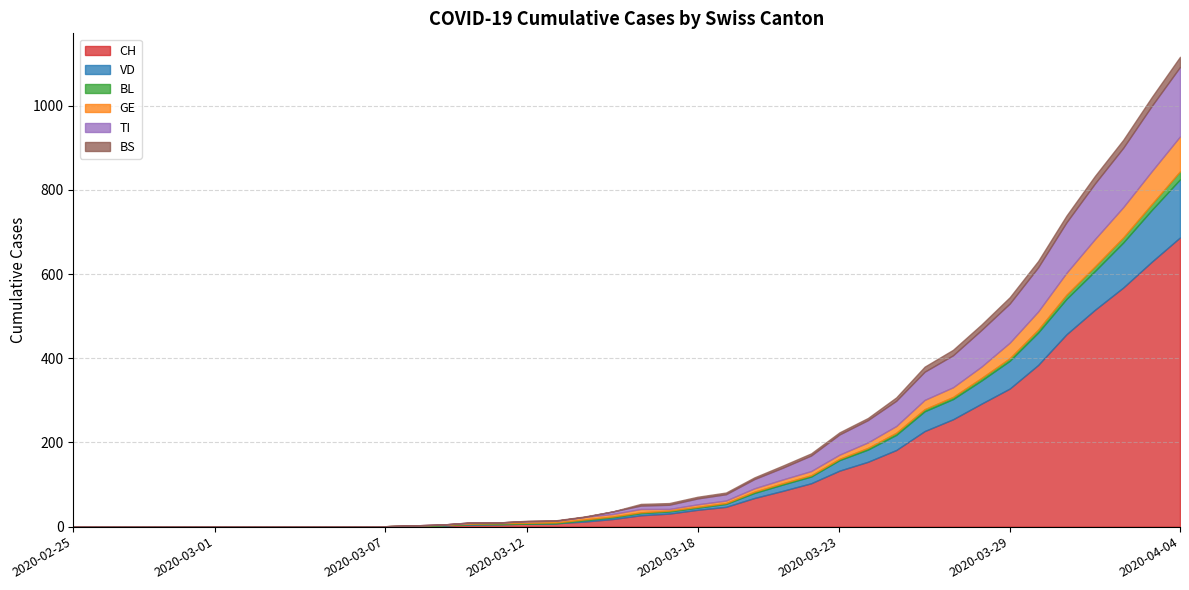

At which category does the chart reach its peak across all series?

2020-04-04